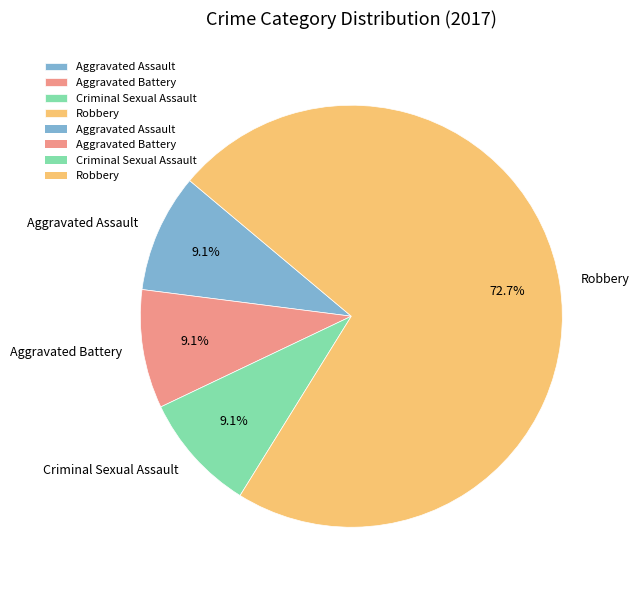

To the nearest percent, what portion does Criminal Sexual Assault represent?

9%